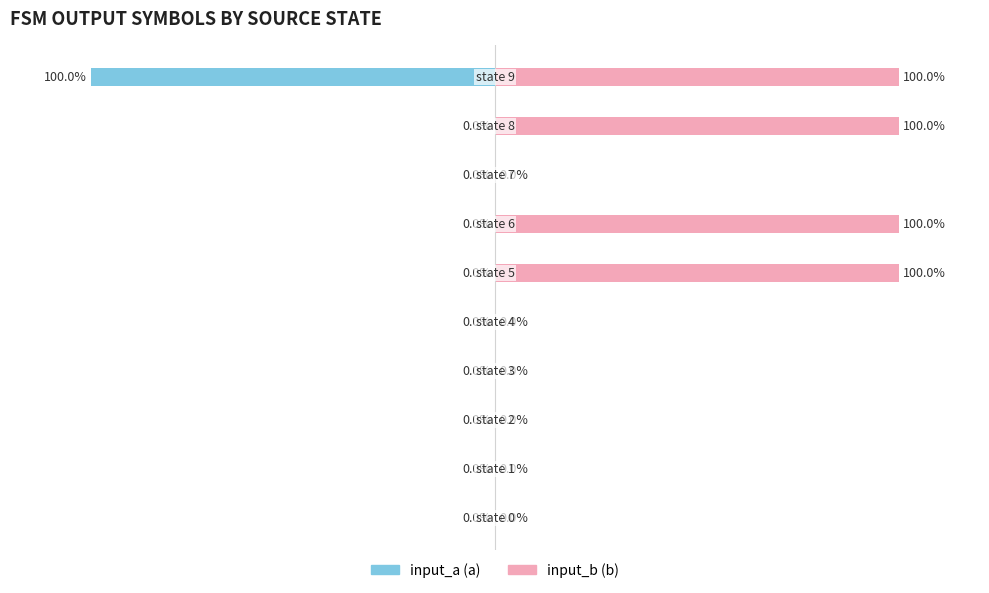

The input_b (b) series shows 47 at 9. True or false?

False